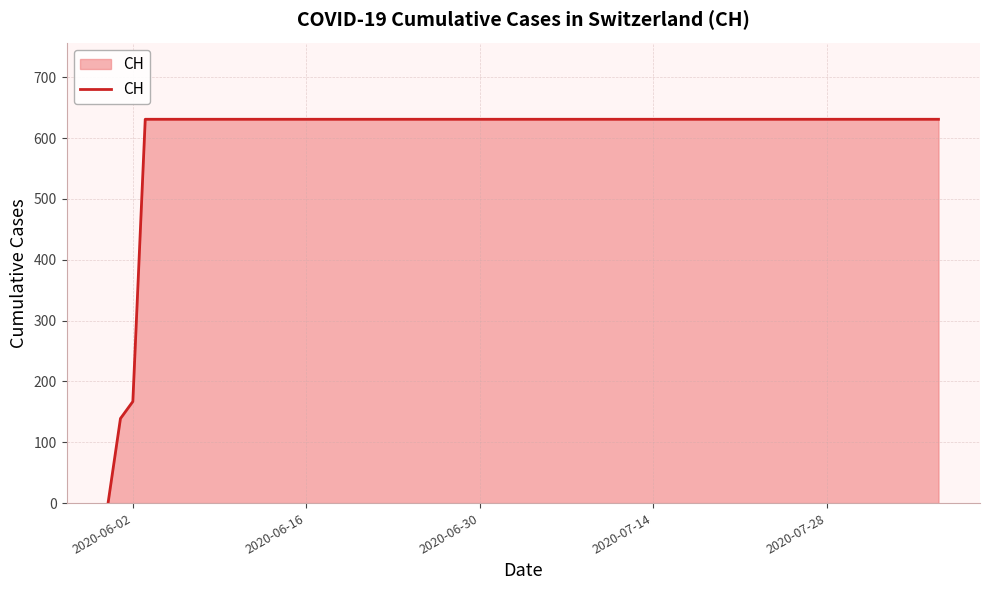

What is the difference between the maximum and minimum values?

631